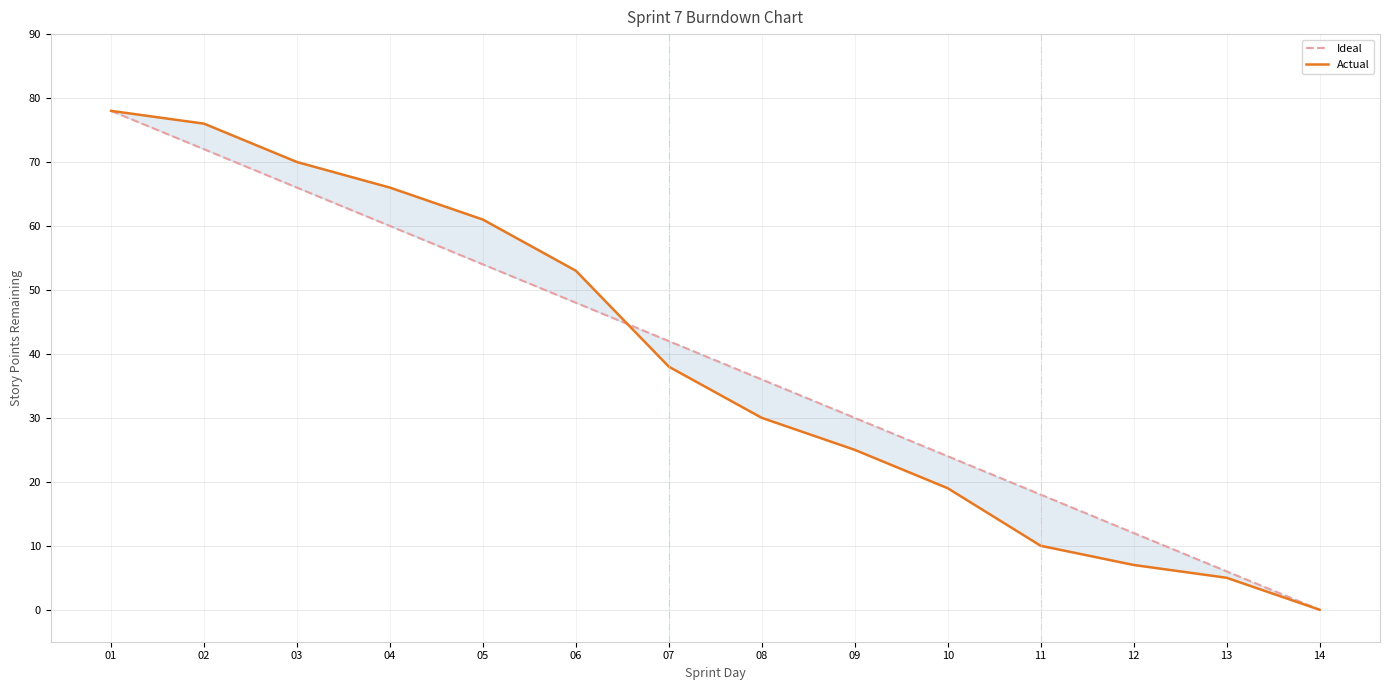

Count the number of categories in the chart.

14